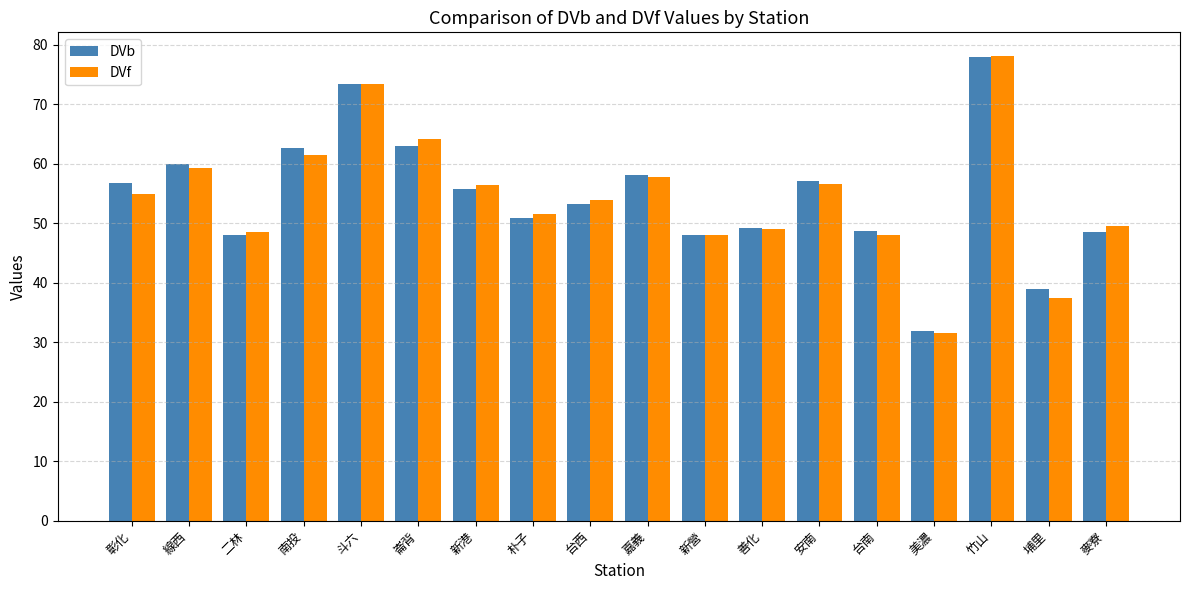

Which series has the largest range (max minus min)?

DVf